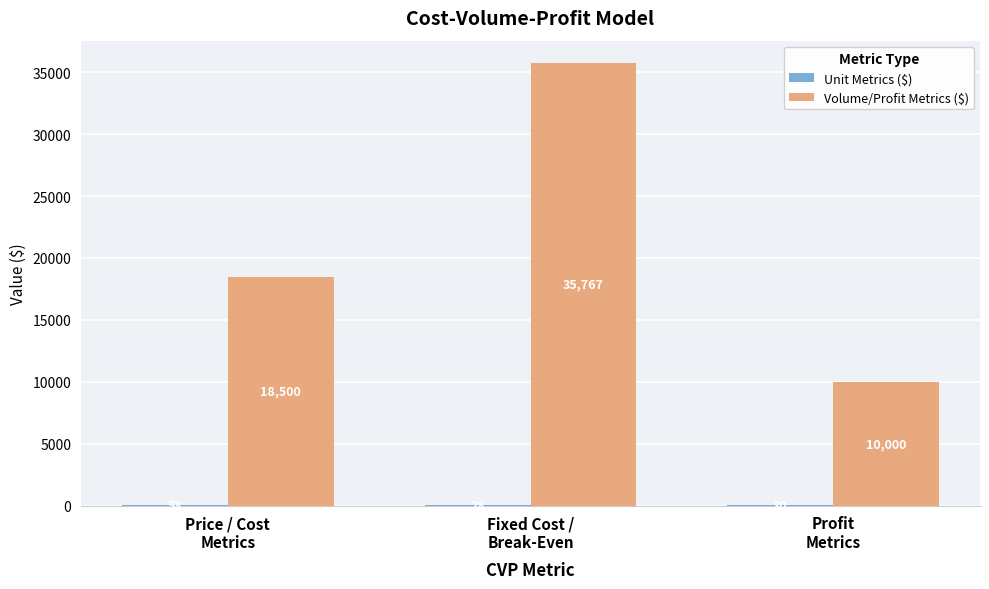

Which series has the largest total across all categories?

Volume/Profit Metrics ($)